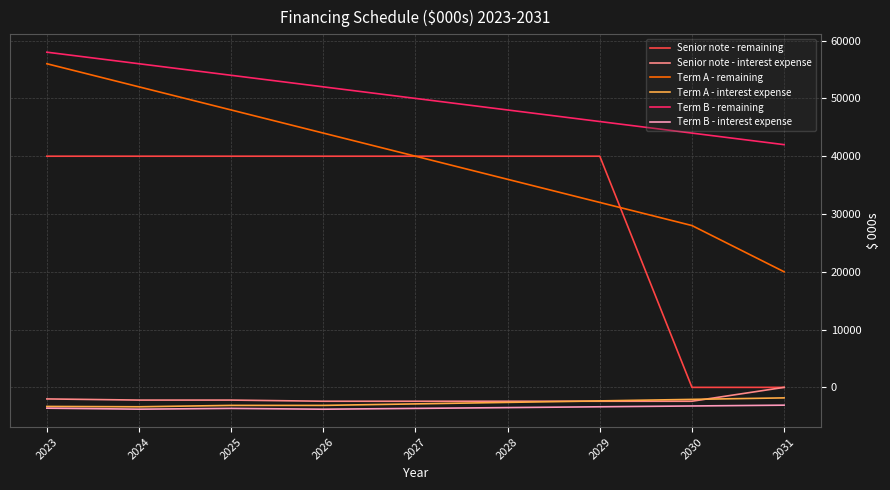

Rank the categories by Term B - remaining value from lowest to highest.

2031, 2030, 2029, 2028, 2027, 2026, 2025, 2024, 2023